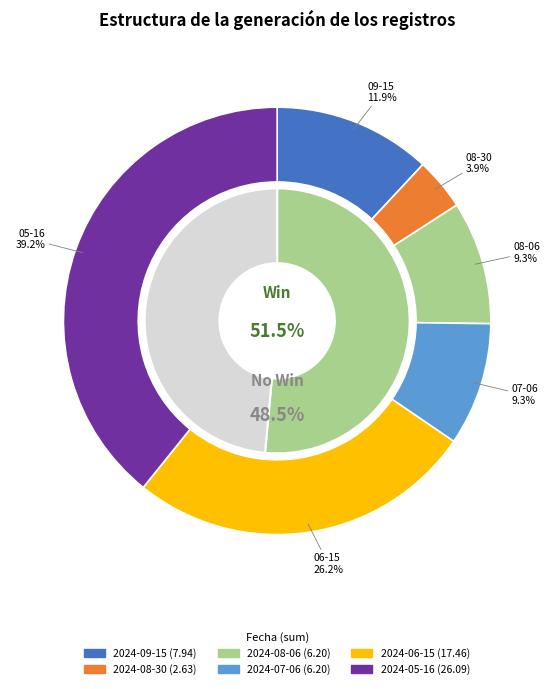

What percentage is the 2024-08-06 slice, to the nearest percent?

9%